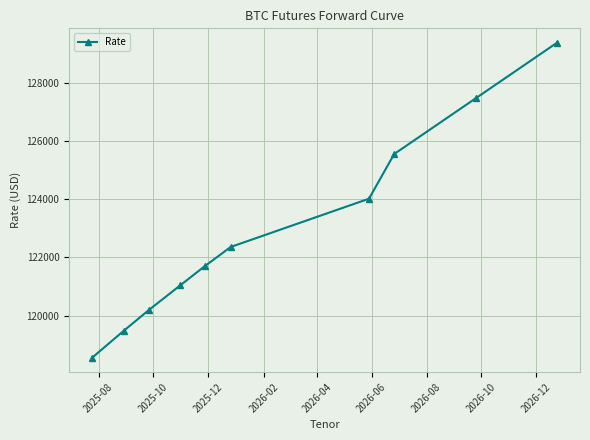

Reading left to right, extract all data points from this chart.

118555	119475	120190	121040	121715	122355	124015	125550	127470	129370